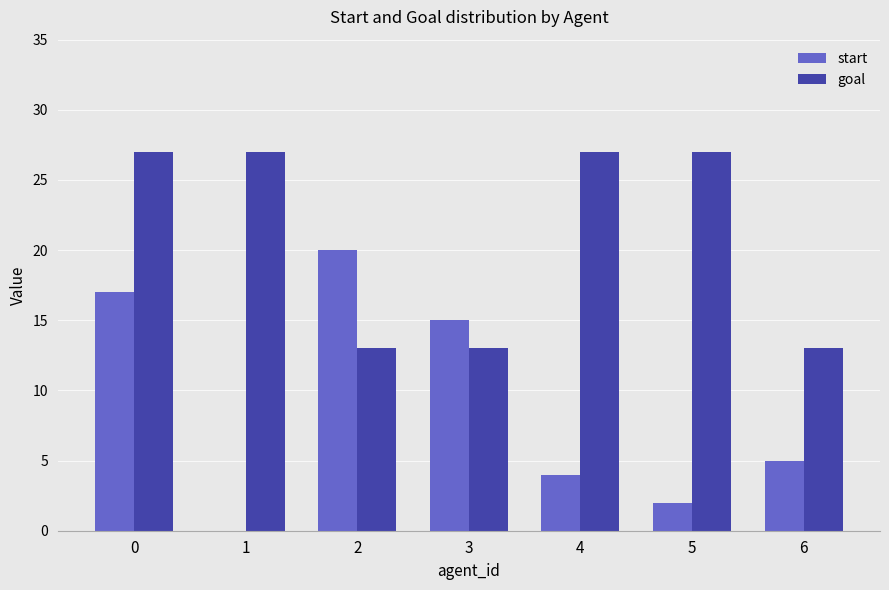

Reading left to right, what are all the values shown in this chart?

start: 0=17	1=0	2=20	3=15	4=4	5=2	6=5
goal: 0=27	1=27	2=13	3=13	4=27	5=27	6=13